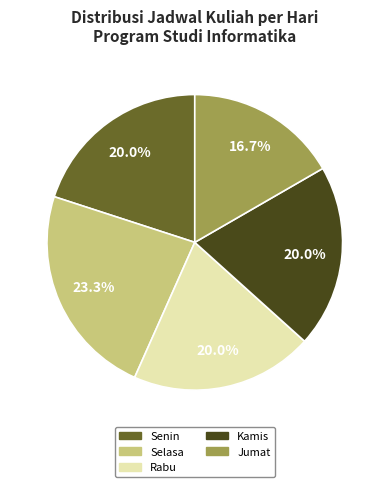

Is it true that Kamis is 12% of the pie?

False